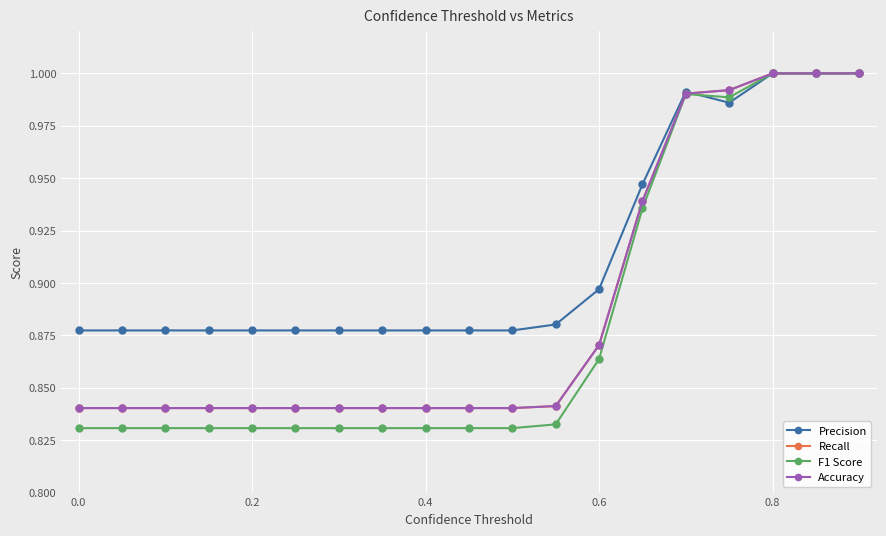

Reading right to left, extract all data points from this chart.

Precision: 1.0	1.0	1.0	1.0	1.0	0.9	0.9	0.9	0.9	0.9	0.9	0.9	0.9	0.9	0.9	0.9	0.9	0.9	0.9
Recall: 1.0	1.0	1.0	1.0	1.0	0.9	0.9	0.8	0.8	0.8	0.8	0.8	0.8	0.8	0.8	0.8	0.8	0.8	0.8
F1 Score: 1.0	1.0	1.0	1.0	1.0	0.9	0.9	0.8	0.8	0.8	0.8	0.8	0.8	0.8	0.8	0.8	0.8	0.8	0.8
Accuracy: 1.0	1.0	1.0	1.0	1.0	0.9	0.9	0.8	0.8	0.8	0.8	0.8	0.8	0.8	0.8	0.8	0.8	0.8	0.8